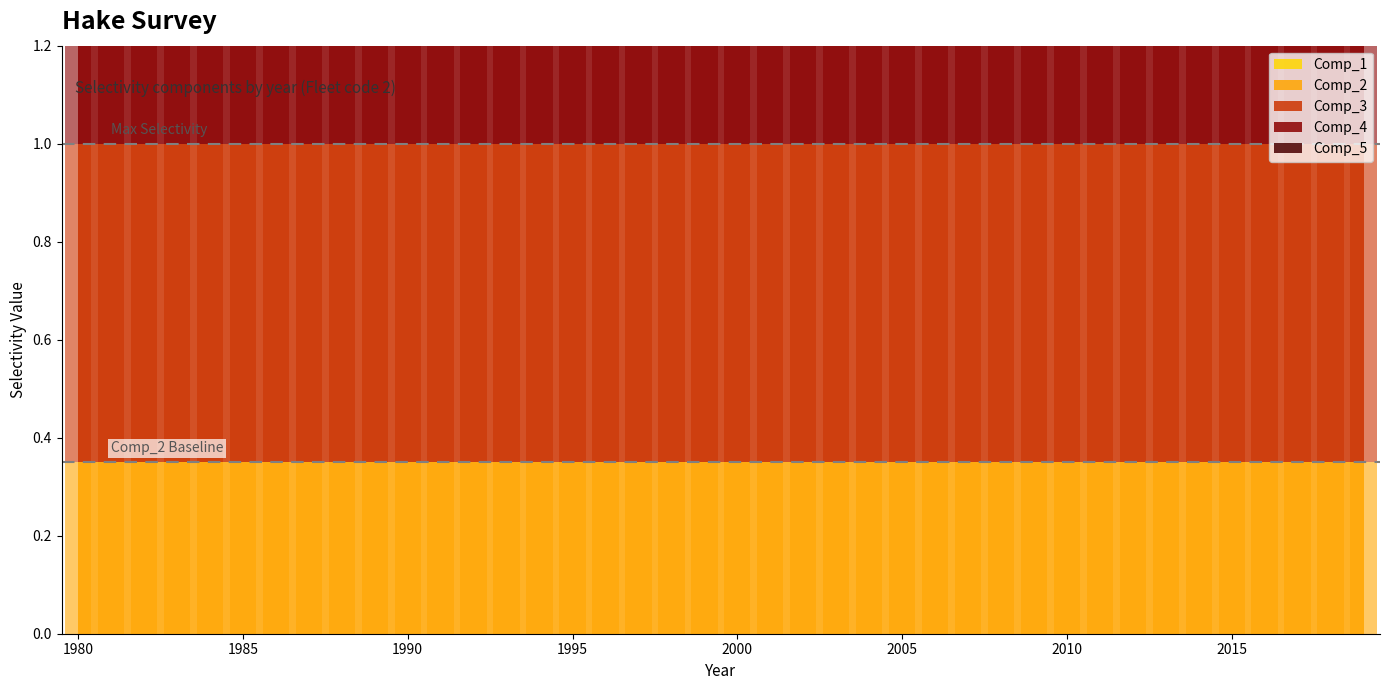

At 1990, list the series in order from smallest to largest.

Comp_1, Comp_2, Comp_4, Comp_3, Comp_5